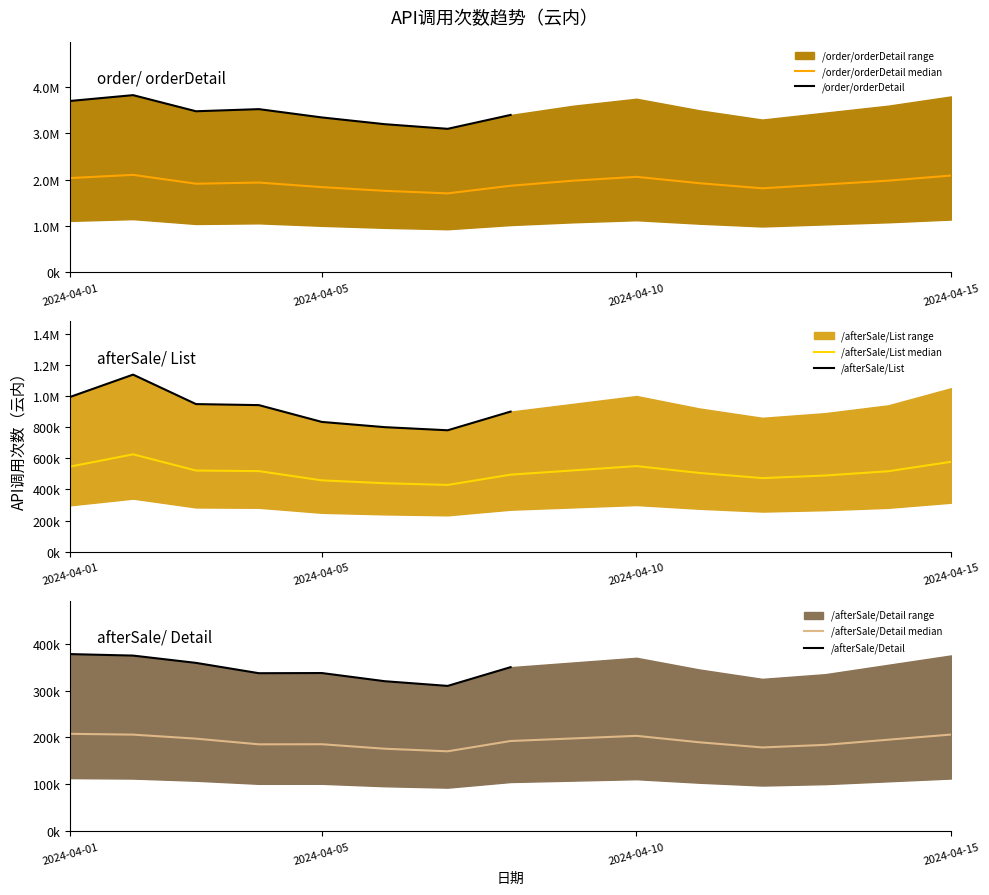

Which category has the lowest value in the /afterSale/Detail series?

2024-04-07